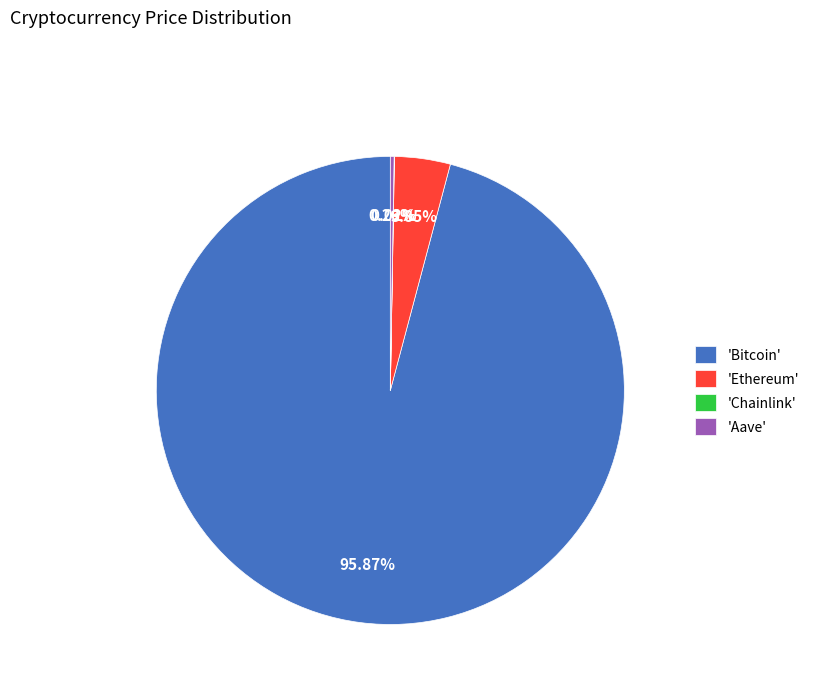

Which slice is the largest?

'Bitcoin'